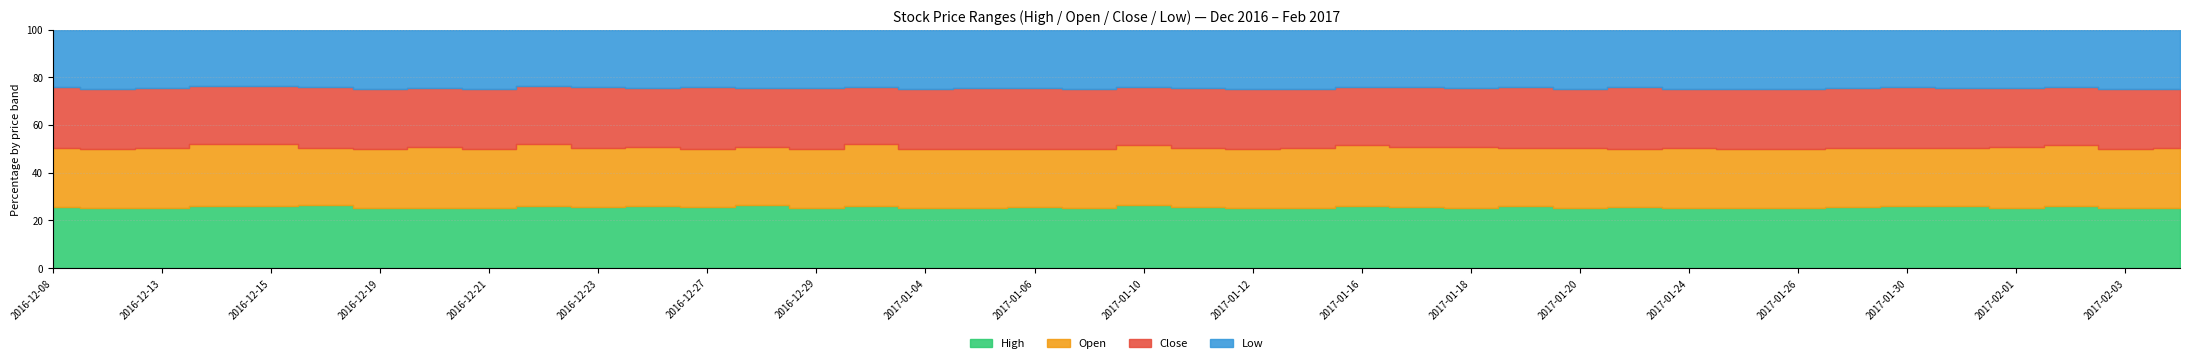

Between 2016-12-15 and 2017-01-05, which series saw the biggest shift?

Close